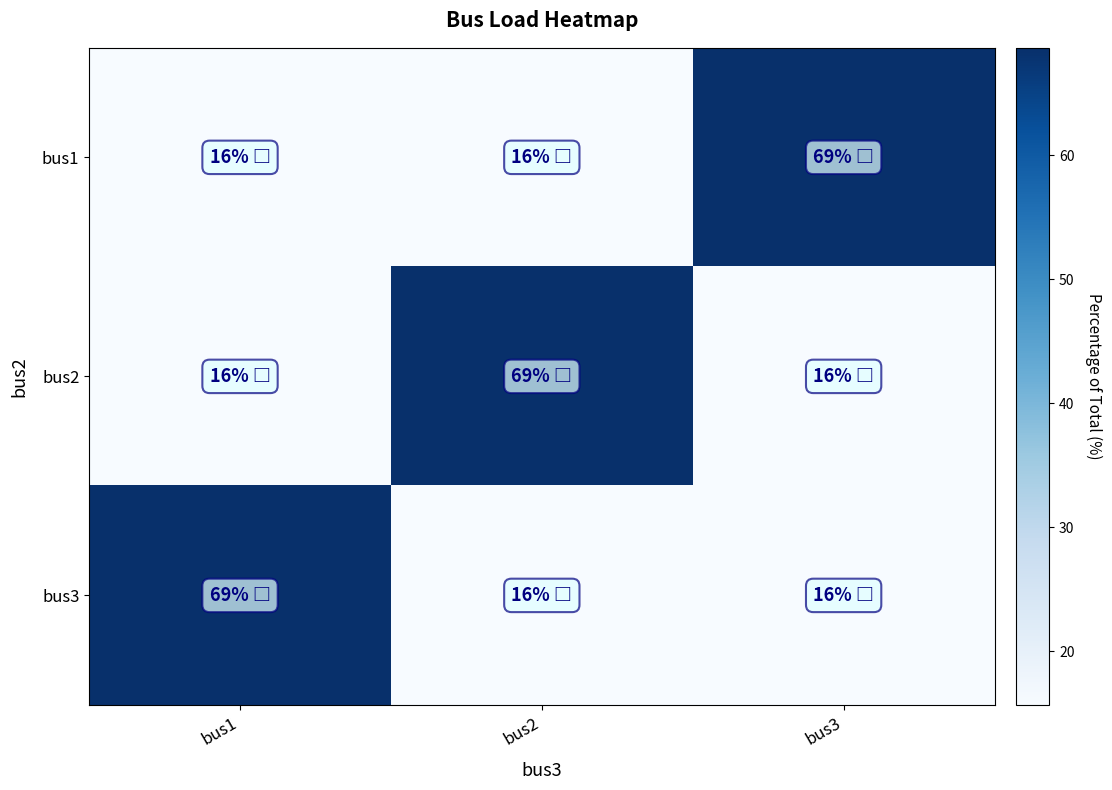

Which series has the largest total across all categories?

bus1